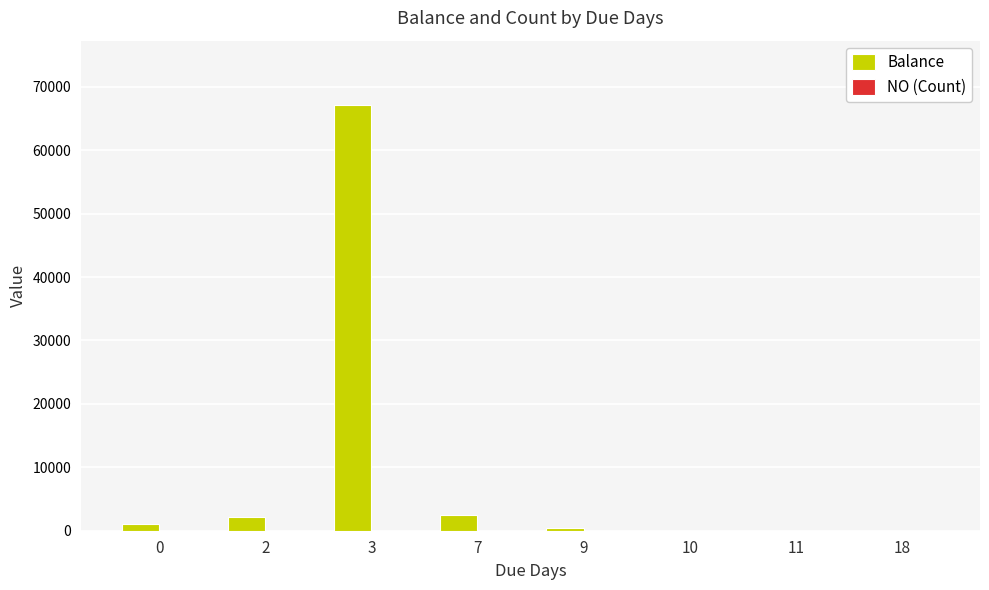

Does the chart contain stacked bars?

No